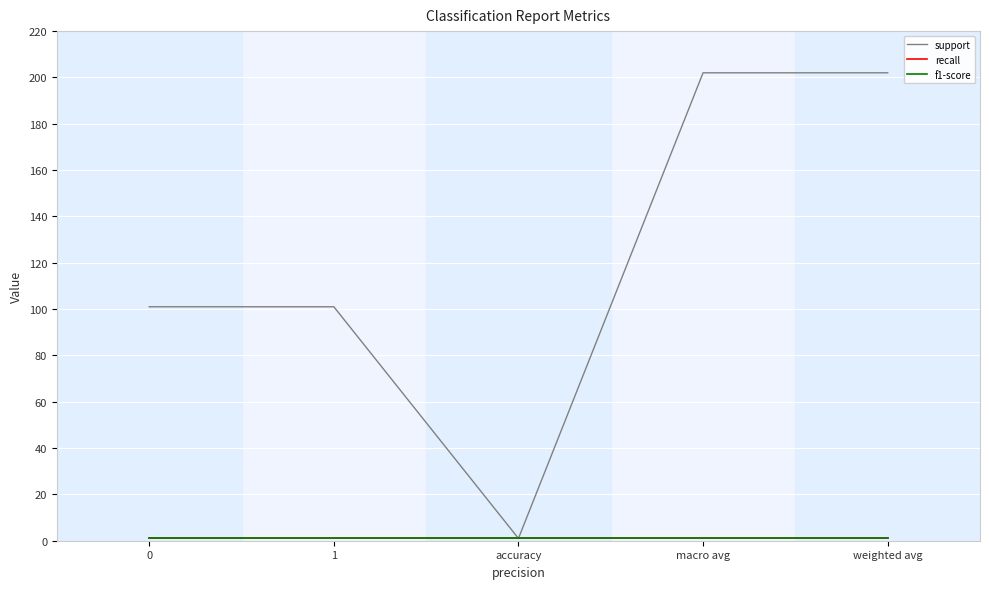

At which category is the sum across all series the highest?

macro avg